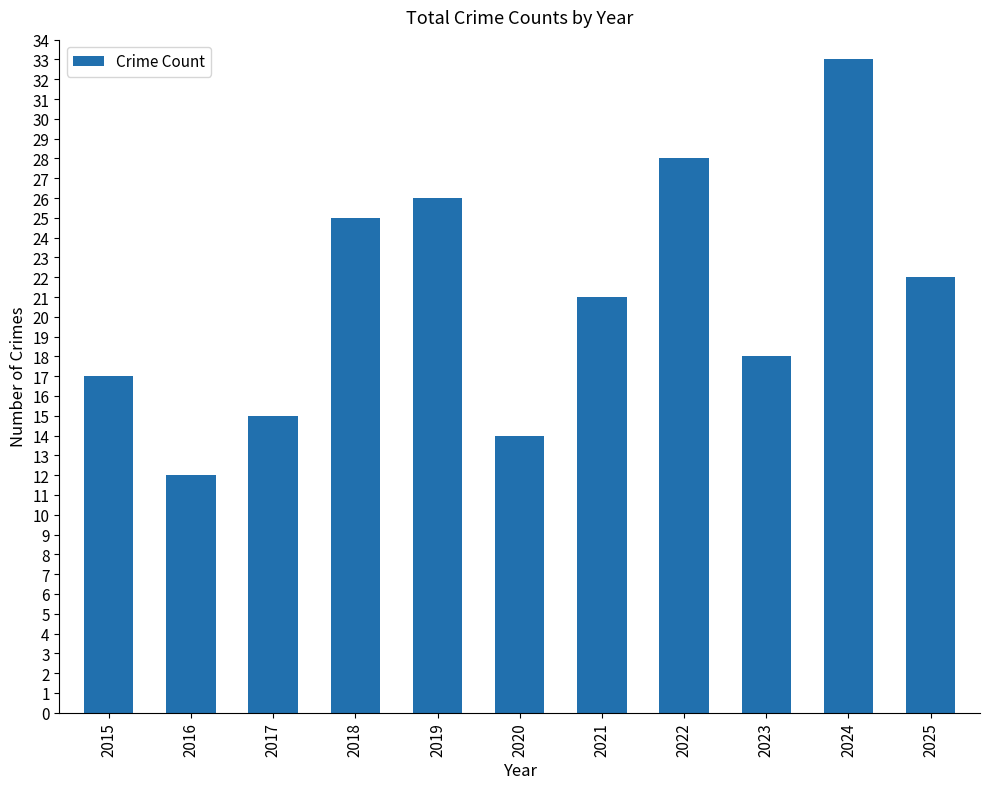

What is the change in value from 2018 to 2021?

-4